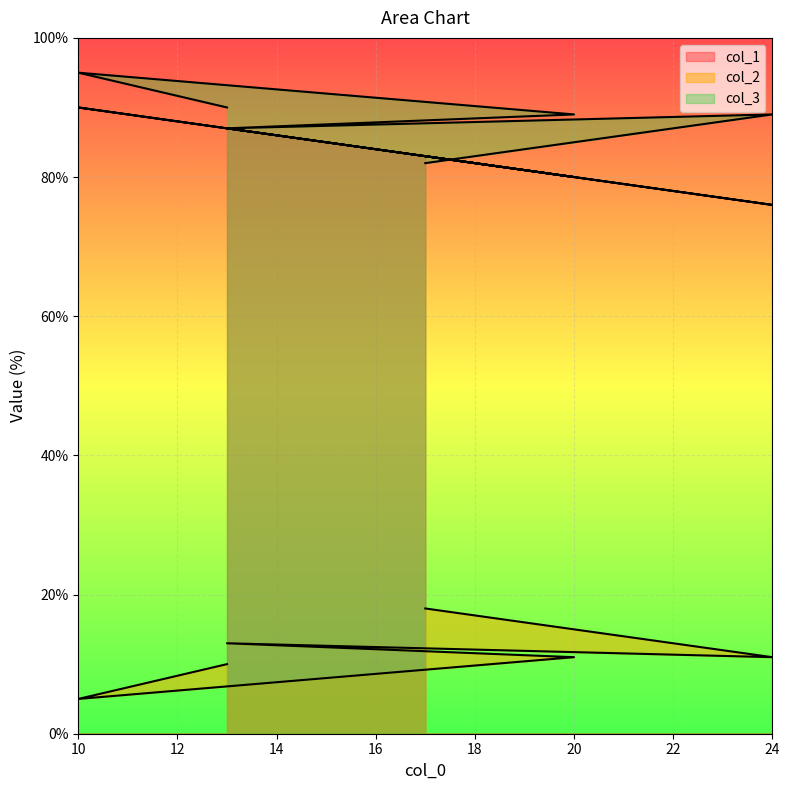

What is the difference between the maximum and minimum values in the col_3 series?

13